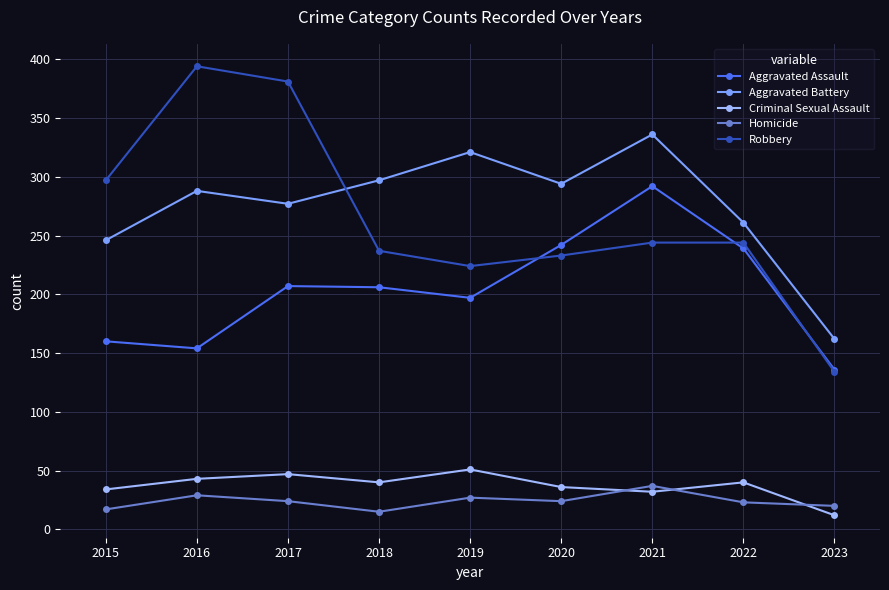

Which series has the widest spread of values?

Robbery